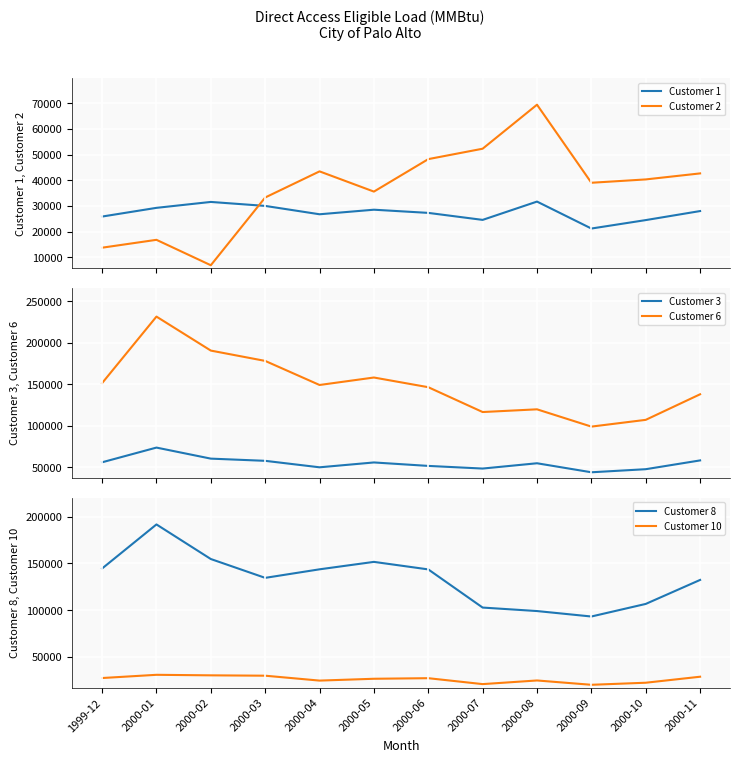

Between which two adjacent categories do Customer 1 and Customer 10 first intersect?

2000-01 and 2000-02